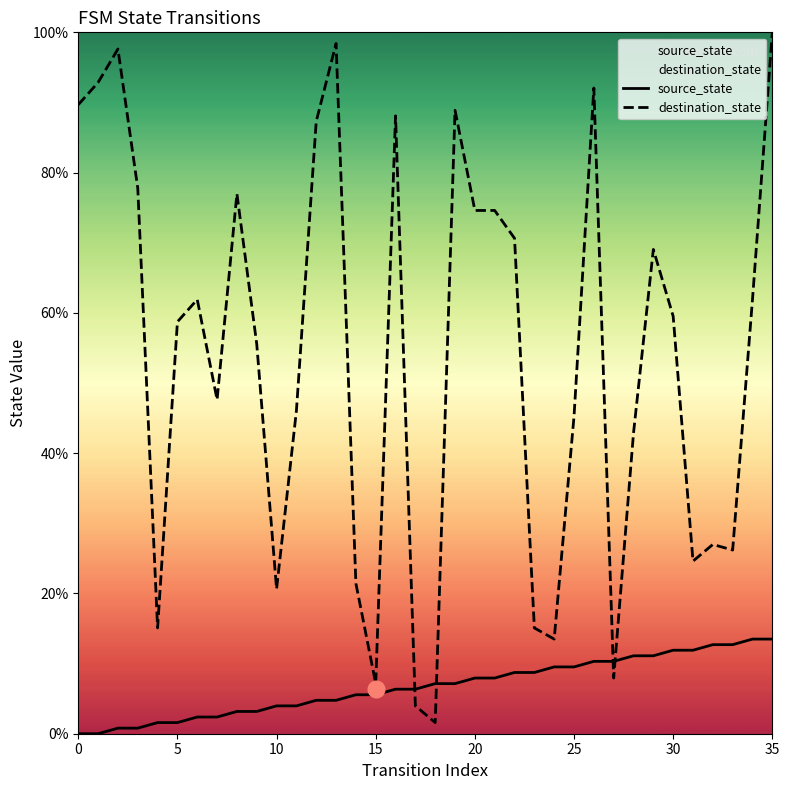

Is this an area chart (filled region under the line)?

No